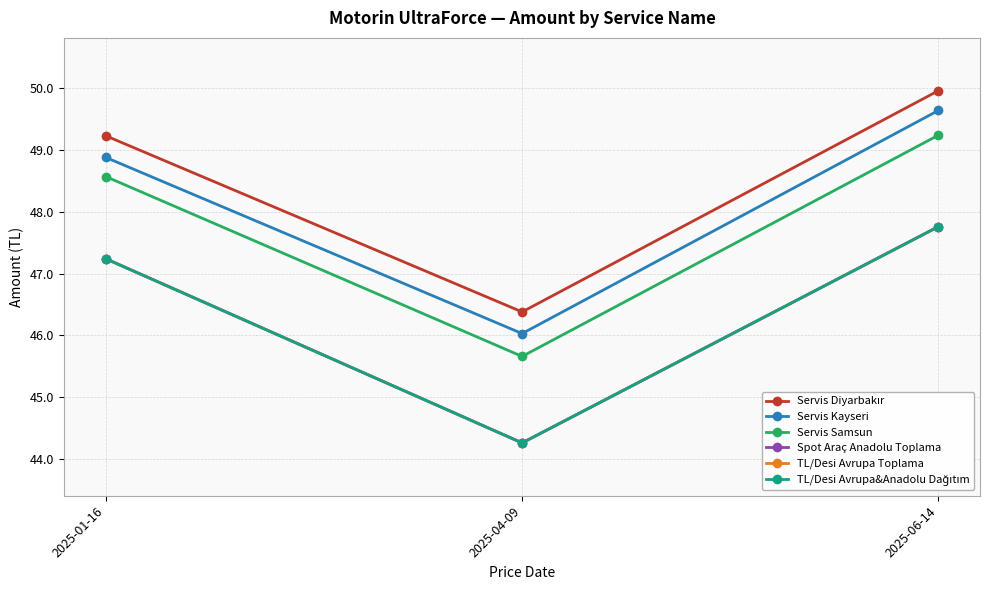

What is the approximate value of TL/Desi Avrupa Toplama at 2025-04-09?

44.3